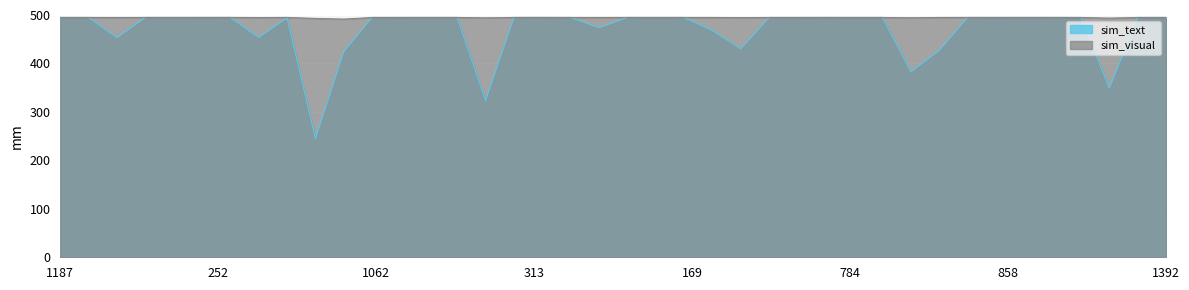

How many lines are shown in the chart?

2